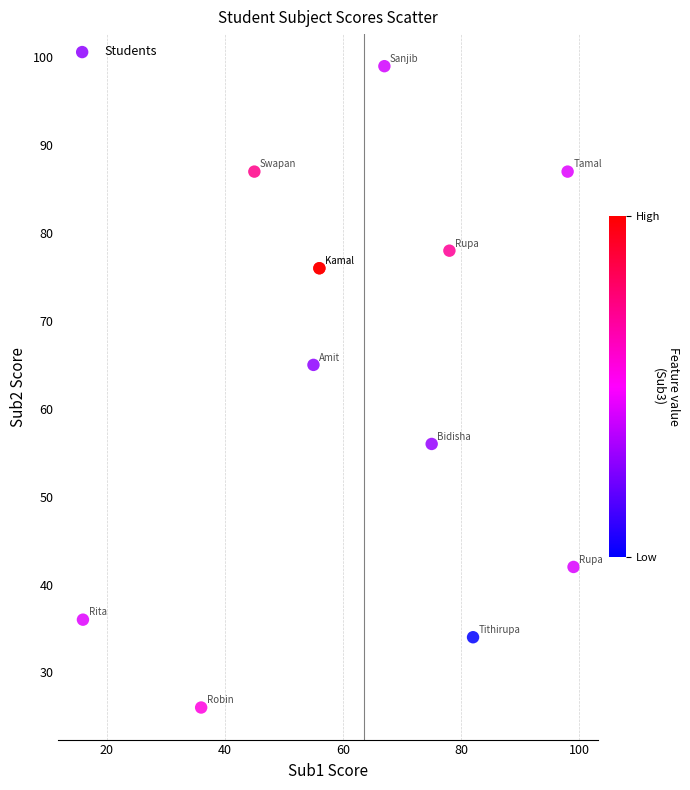

What Y value in the scatter plot is closest to 62?

65